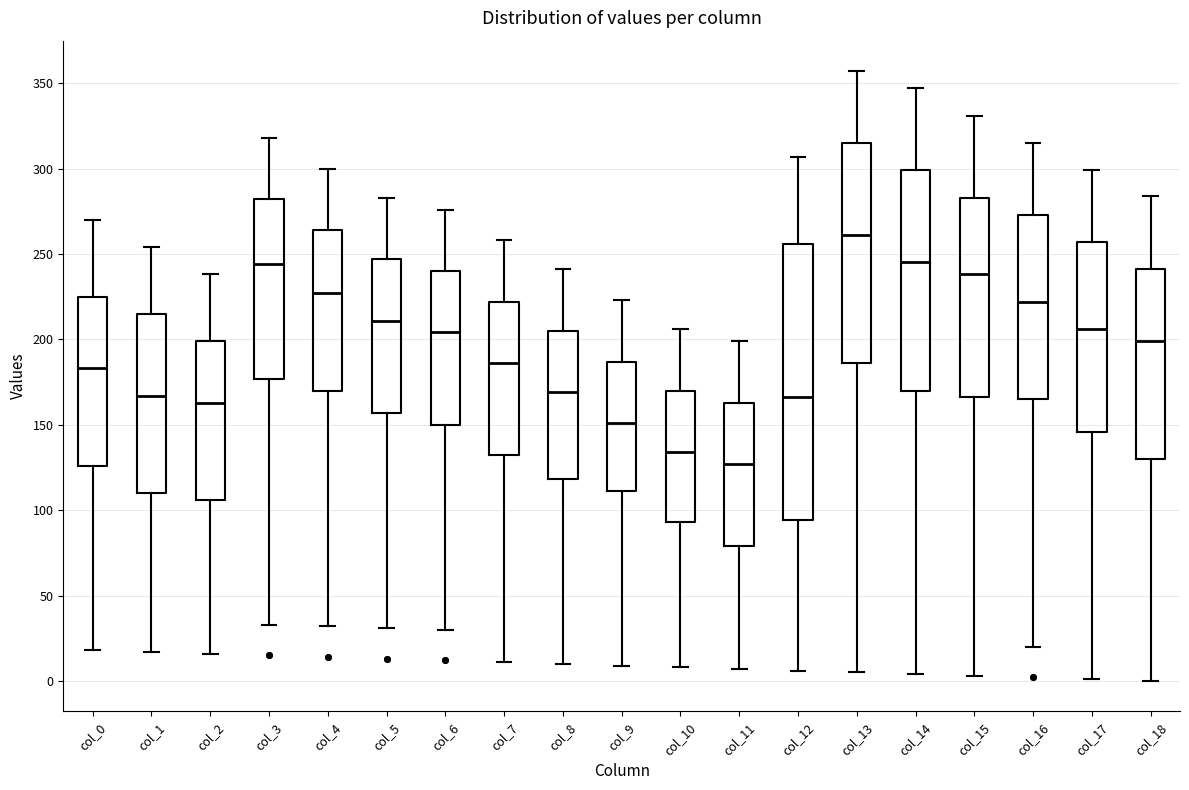

Comparing the boxes themselves (not the whiskers), which one is the tallest?

col_12